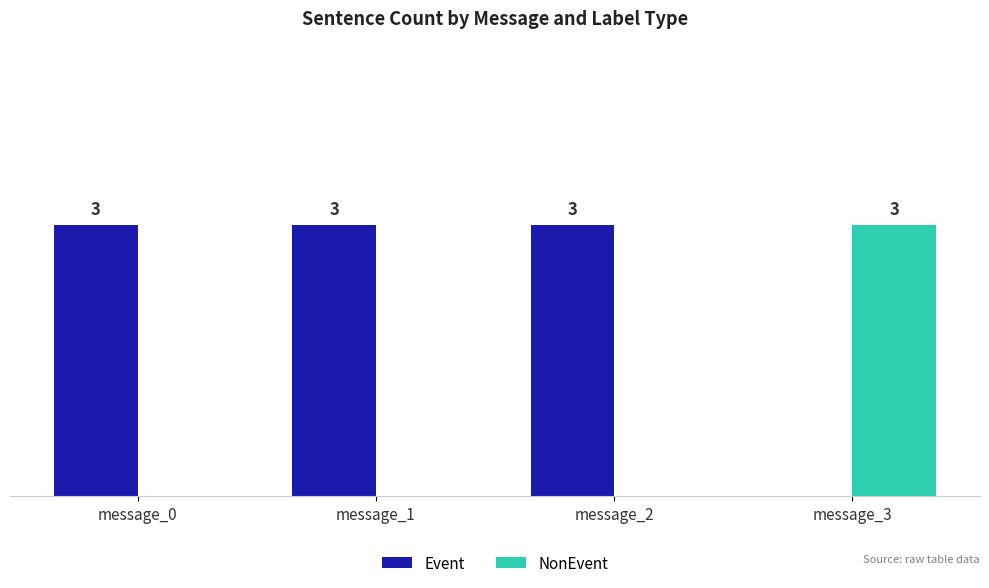

Which category has the highest value in the NonEvent series?

message_3